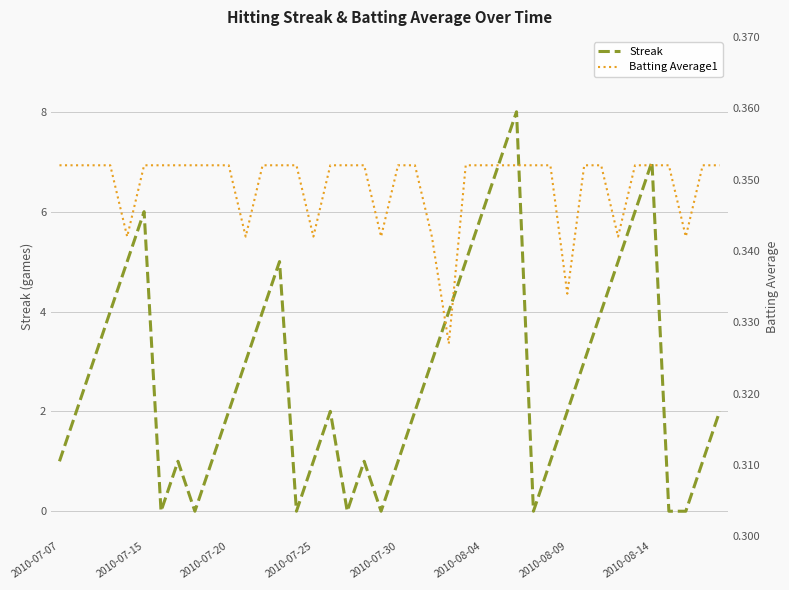

What is the highest value of the Streak series?

8